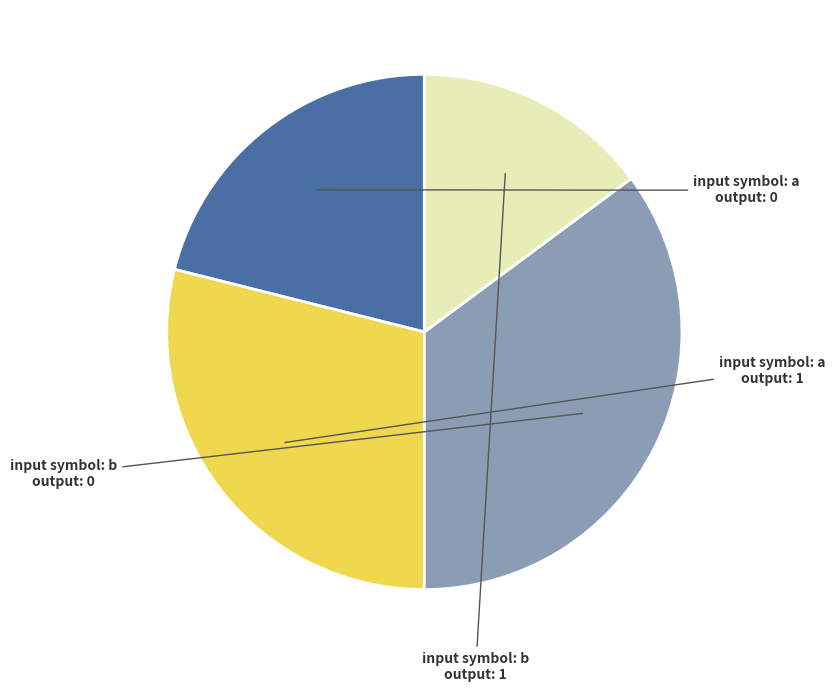

What is the largest slice in the pie chart?

input=b, output=0